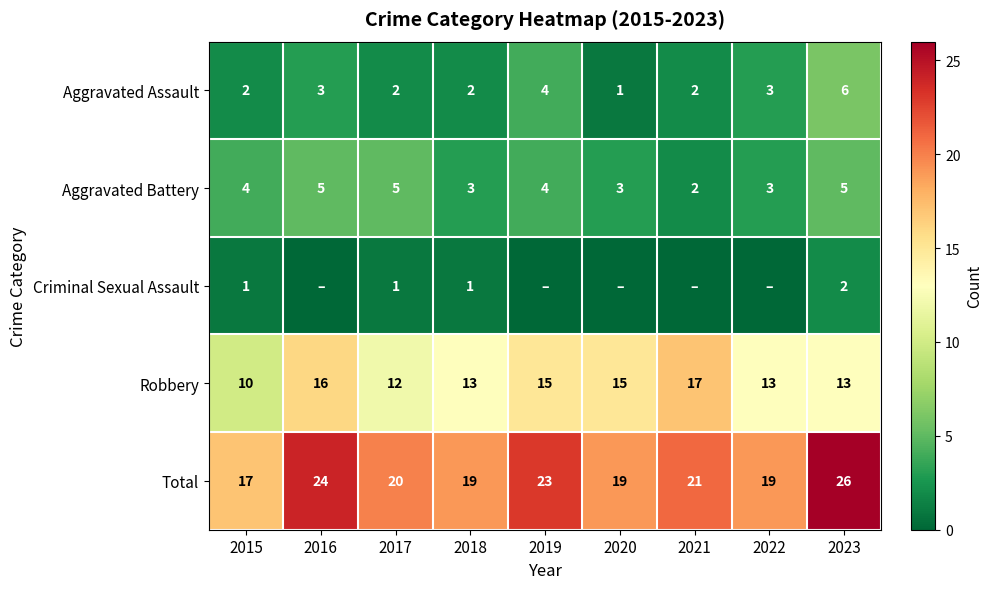

At which label does Total first exceed 20?

2016